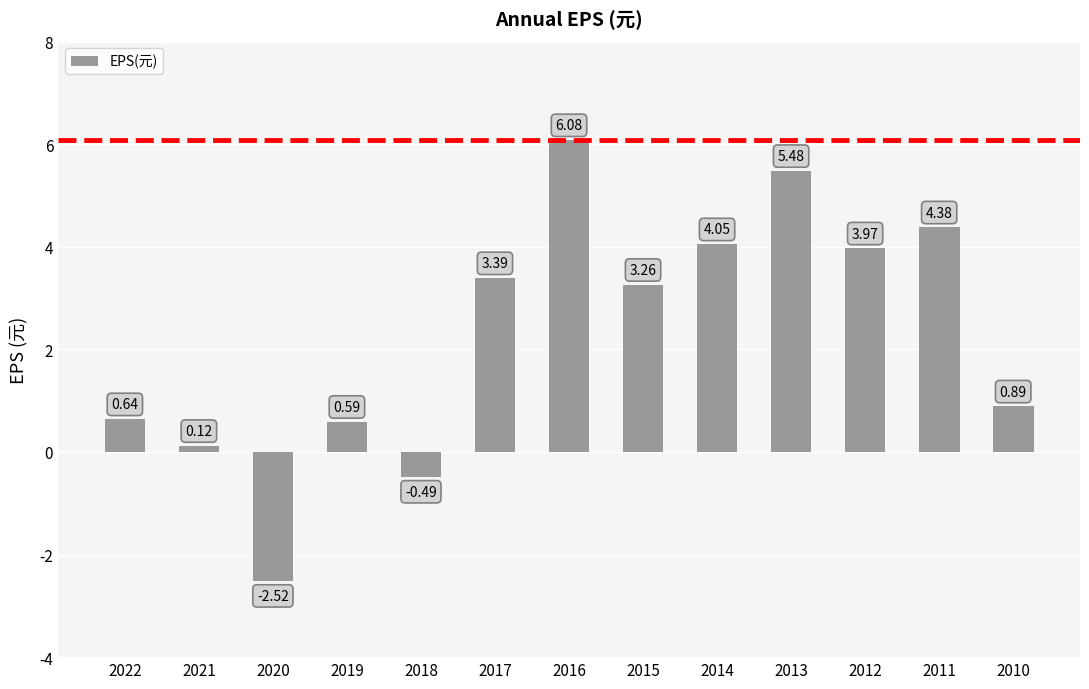

What is the difference between the maximum and minimum values?

8.6